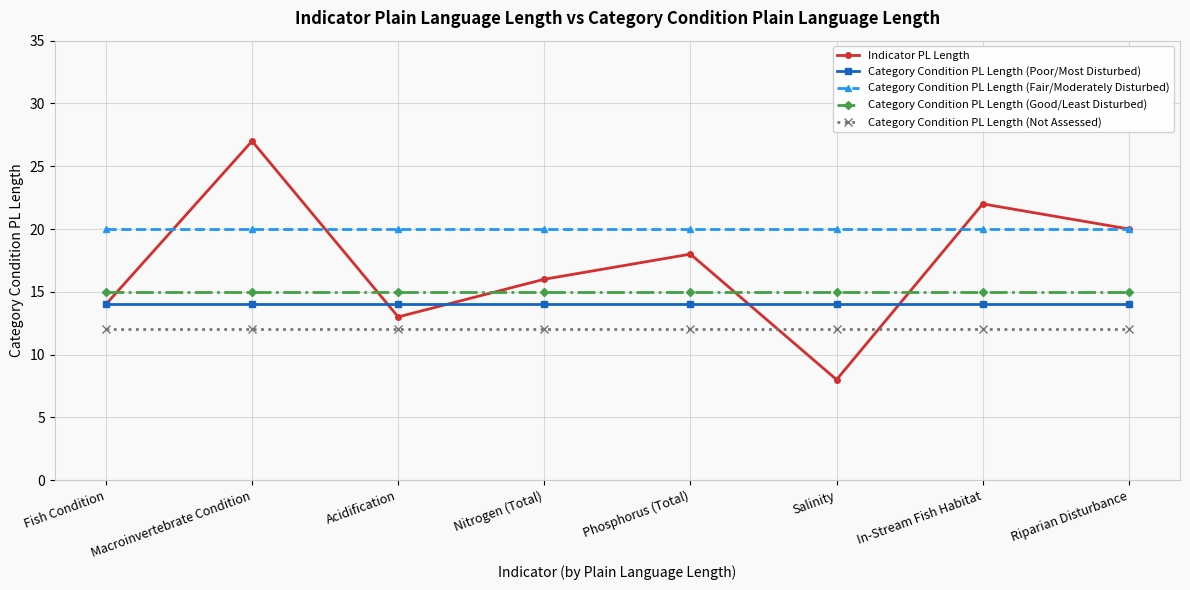

Reading right to left, extract all data points from this chart.

Indicator PL Length: Riparian Disturbance=20	In-Stream Fish Habitat=22	Salinity=8	Phosphorus (Total)=18	Nitrogen (Total)=16	Acidification=13	Macroinvertebrate Condition=27	Fish Condition=14
Category Condition PL Length (Poor/Most Disturbed): Riparian Disturbance=14	In-Stream Fish Habitat=14	Salinity=14	Phosphorus (Total)=14	Nitrogen (Total)=14	Acidification=14	Macroinvertebrate Condition=14	Fish Condition=14
Category Condition PL Length (Fair/Moderately Disturbed): Riparian Disturbance=20	In-Stream Fish Habitat=20	Salinity=20	Phosphorus (Total)=20	Nitrogen (Total)=20	Acidification=20	Macroinvertebrate Condition=20	Fish Condition=20
Category Condition PL Length (Good/Least Disturbed): Riparian Disturbance=15	In-Stream Fish Habitat=15	Salinity=15	Phosphorus (Total)=15	Nitrogen (Total)=15	Acidification=15	Macroinvertebrate Condition=15	Fish Condition=15
Category Condition PL Length (Not Assessed): Riparian Disturbance=12	In-Stream Fish Habitat=12	Salinity=12	Phosphorus (Total)=12	Nitrogen (Total)=12	Acidification=12	Macroinvertebrate Condition=12	Fish Condition=12